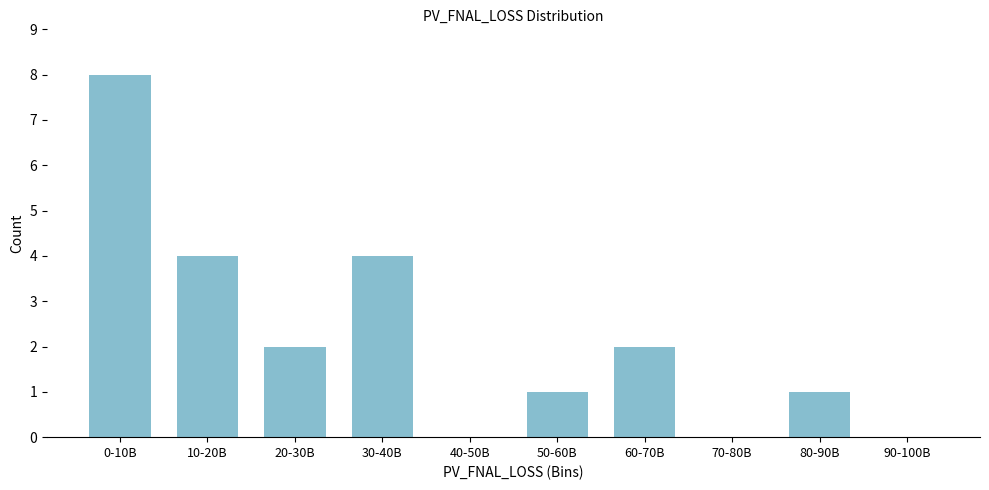

Reading right to left, what are all the values shown in this chart?

90-100B=0	80-90B=1	70-80B=0	60-70B=2	50-60B=1	40-50B=0	30-40B=4	20-30B=2	10-20B=4	0-10B=8